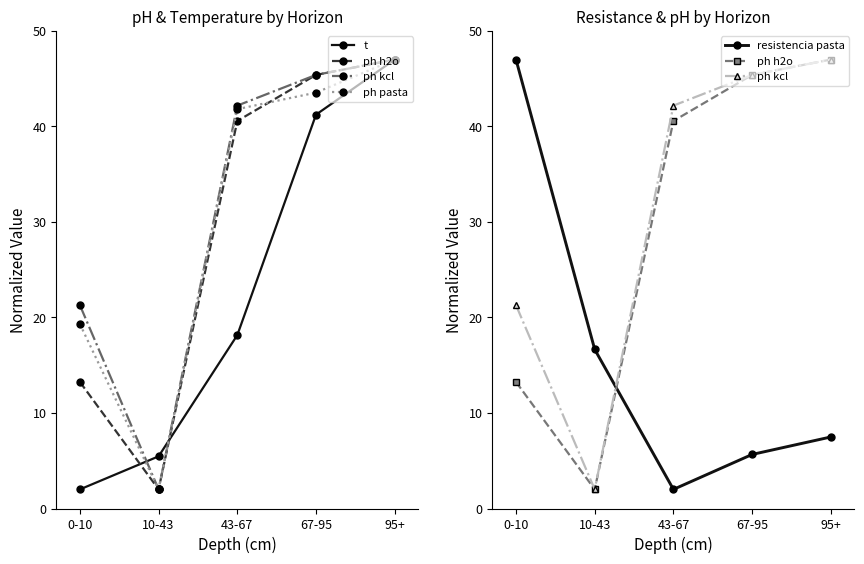

What is the value of the ph pasta point at the 2nd from the left?

2.0